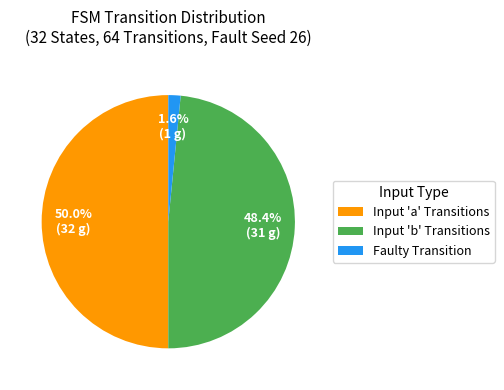

To the nearest percent, what is the average slice percentage?

33%